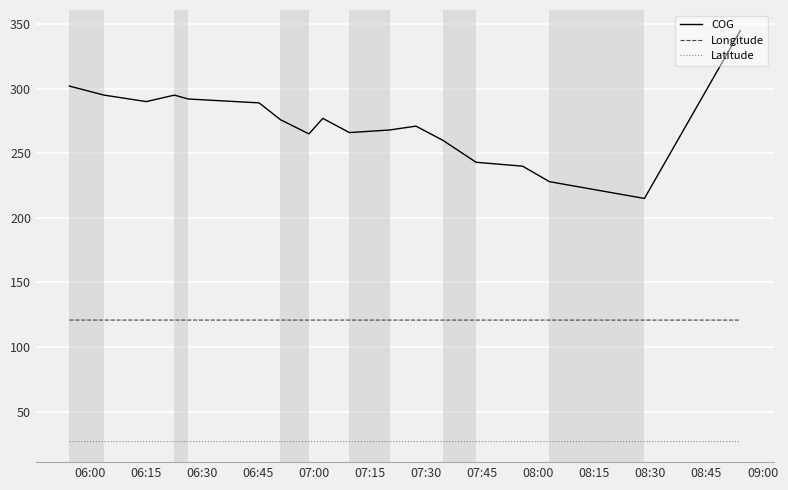

True or false: Latitude and COG cross at least once.

False